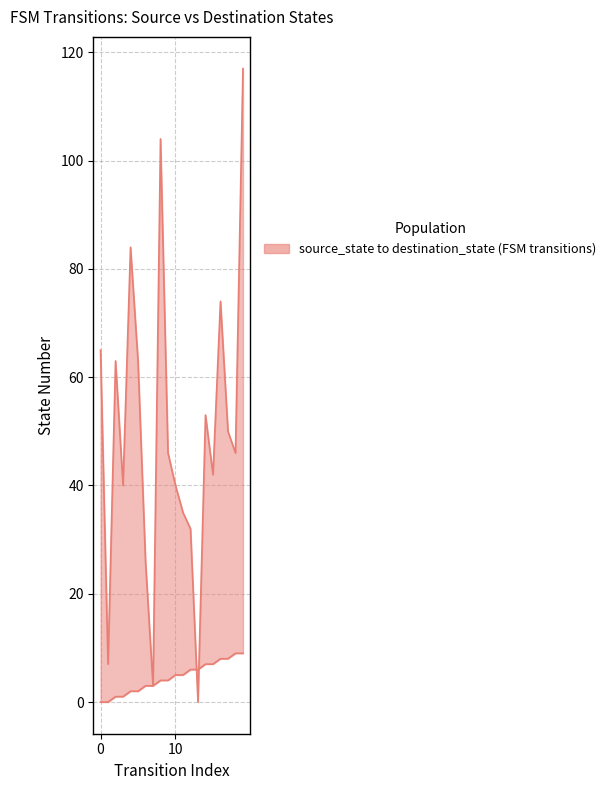

True or false: destination_state has a value of 84 at 4.

True